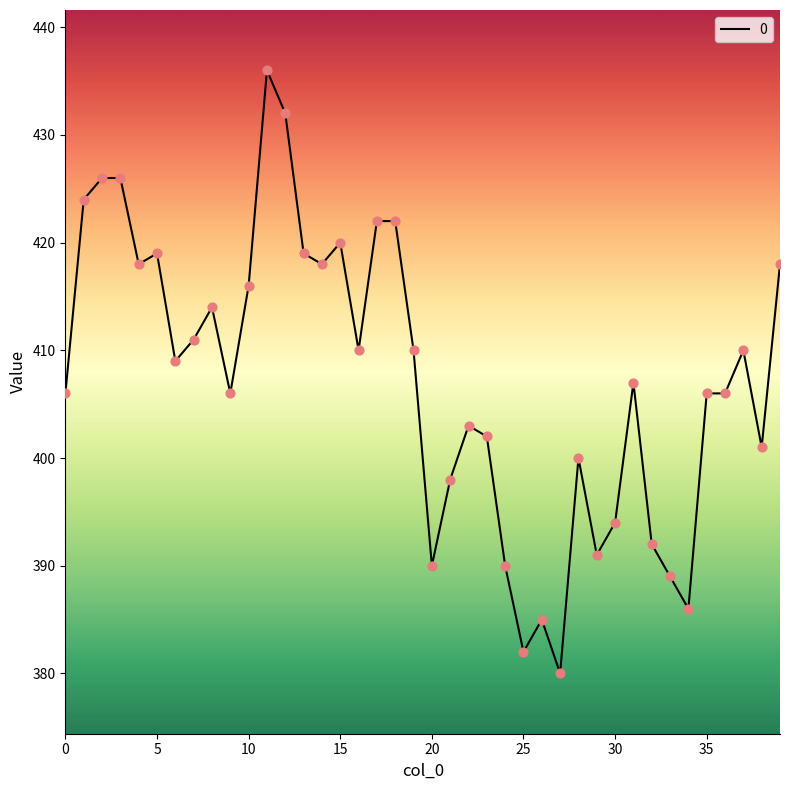

What is the difference between the maximum and minimum values?

56